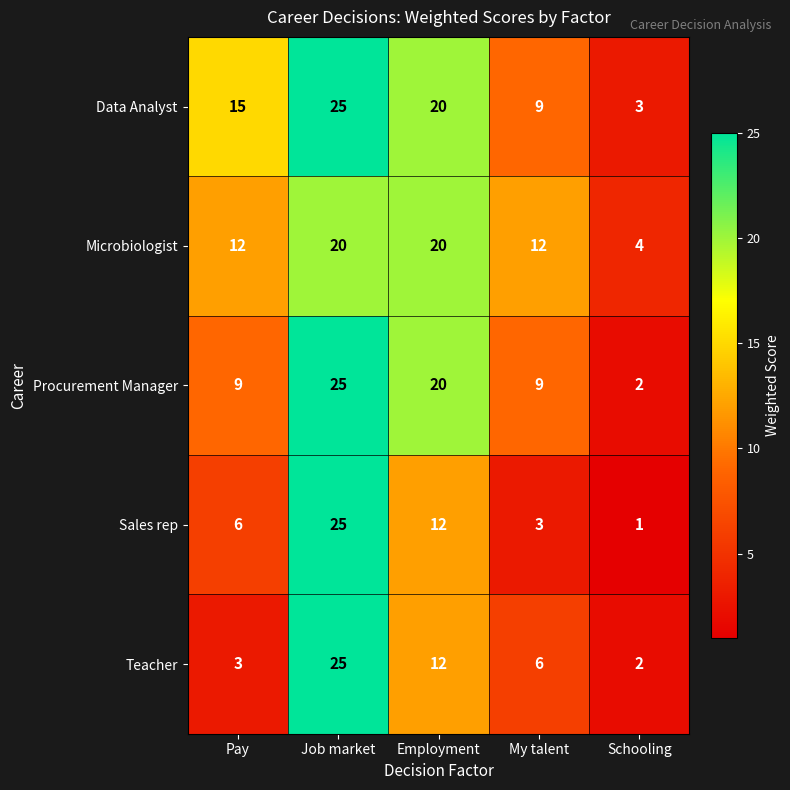

True or false: Sales rep has a value of 3 at My talent.

True